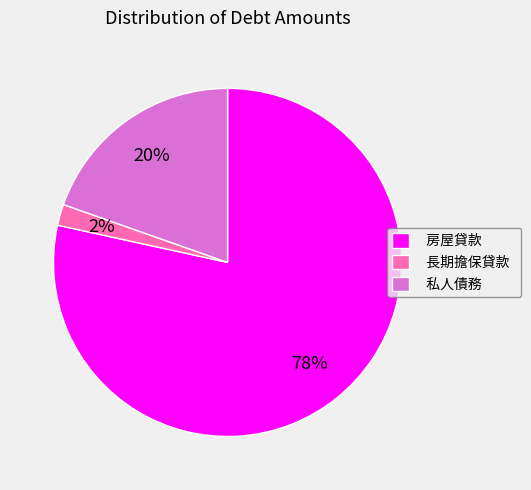

Is there any slice that represents more than half of the pie?

Yes